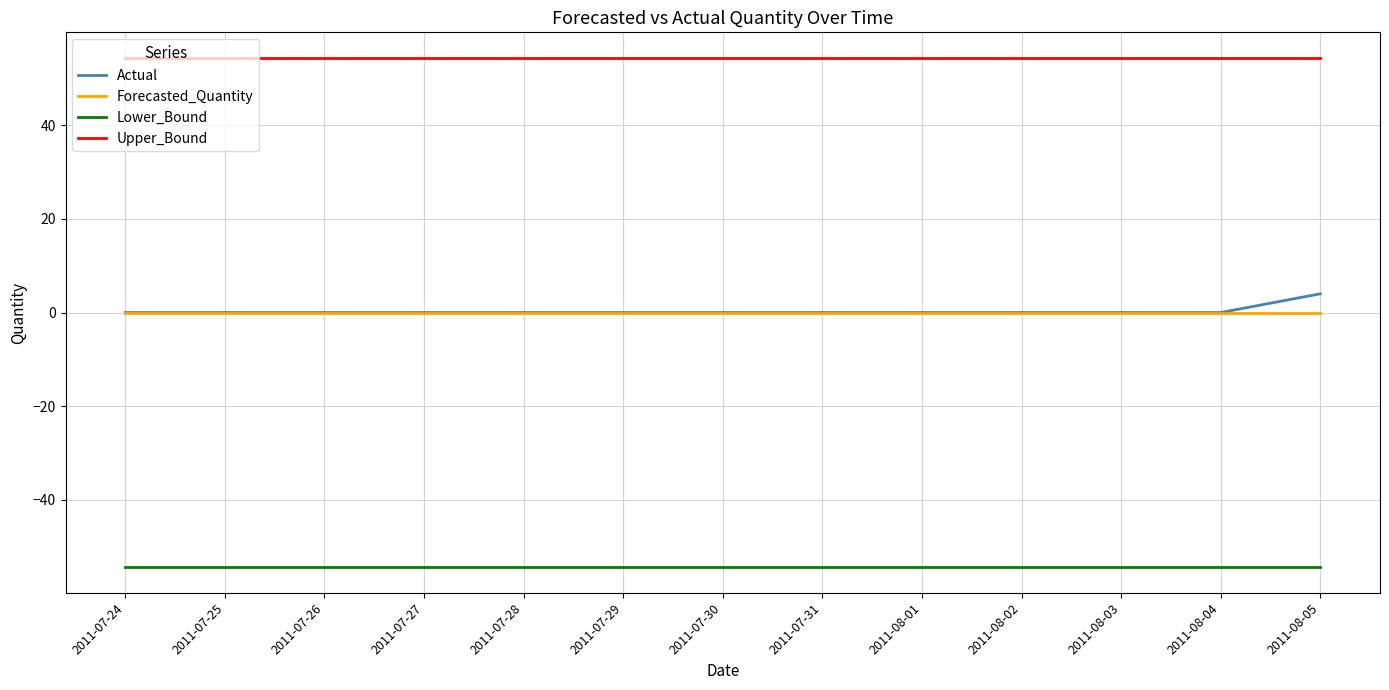

True or false: Upper_Bound has a value of 27.1 at 2011-07-29.

False